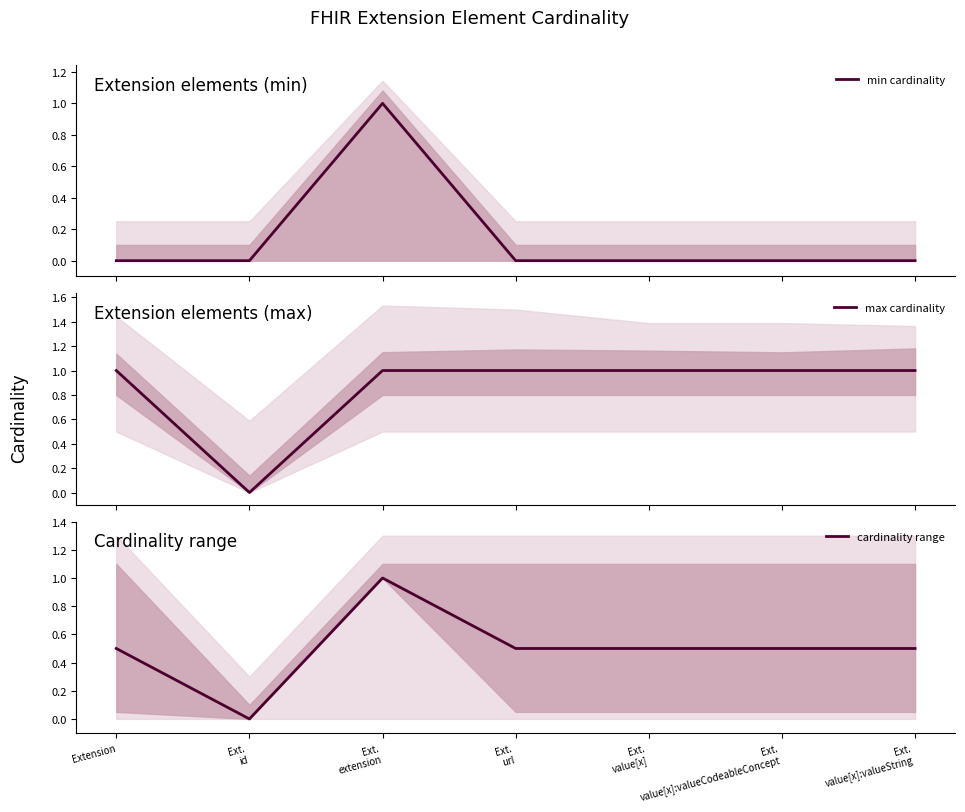

Which series has the widest spread of values?

min cardinality